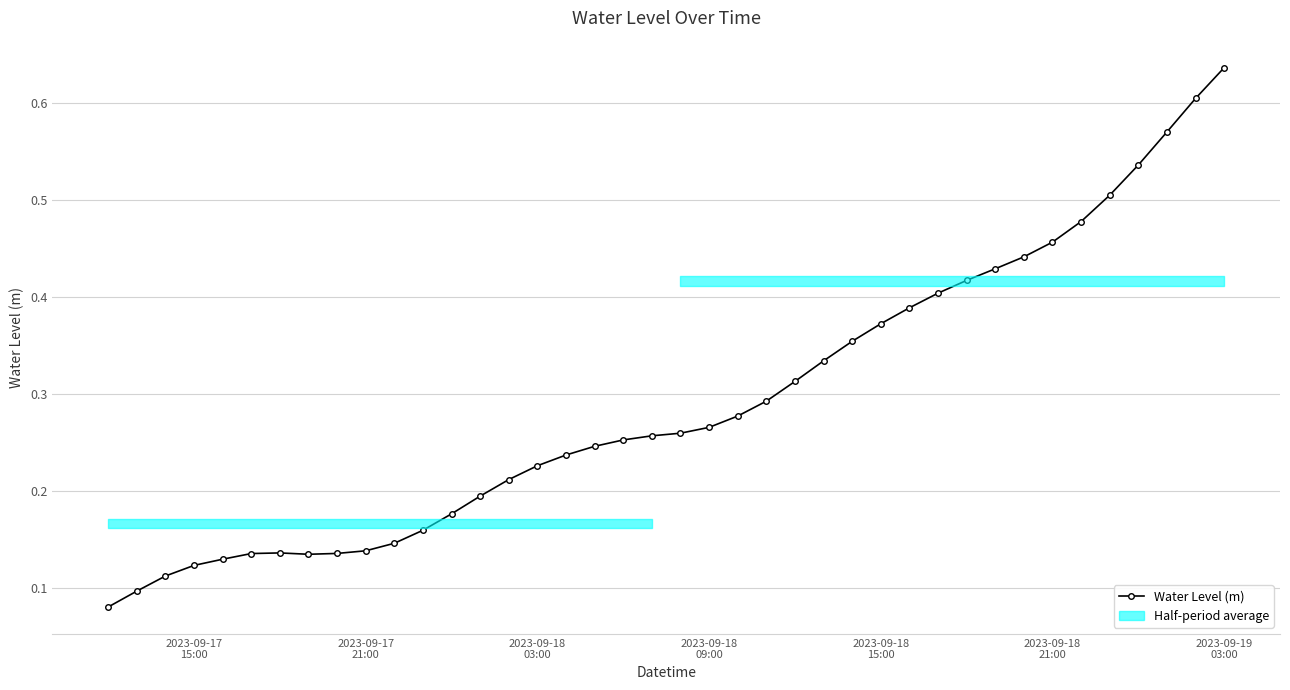

How many Water Level (m) values are between 0 and 1?

40